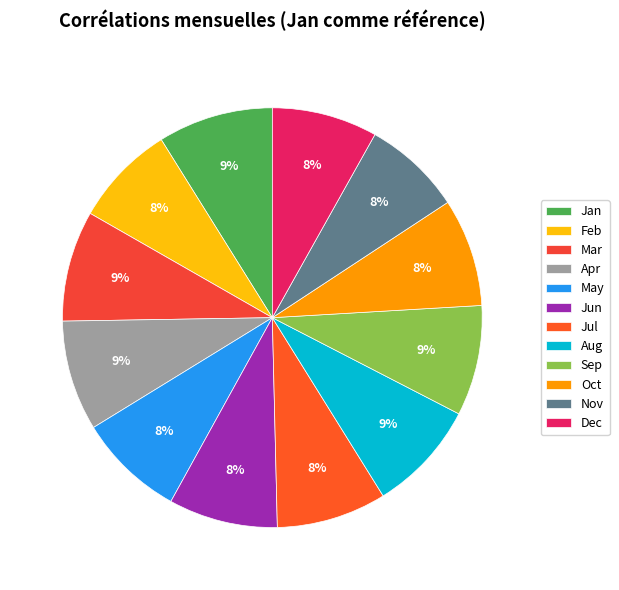

To the nearest percent, what percentage of the pie is Nov?

8%